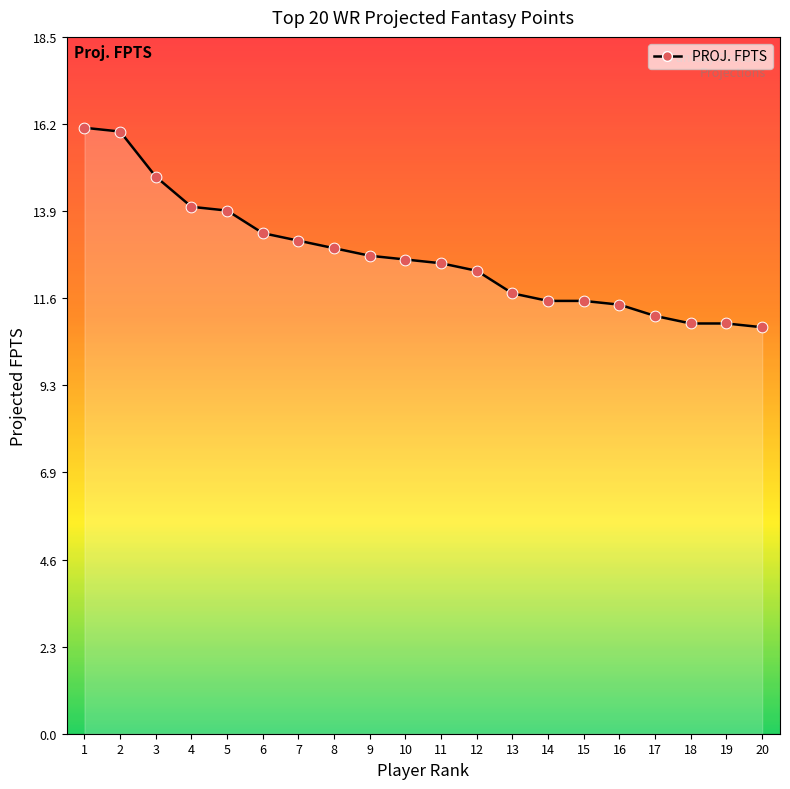

What is the change in value from 8 to 16?

-1.5